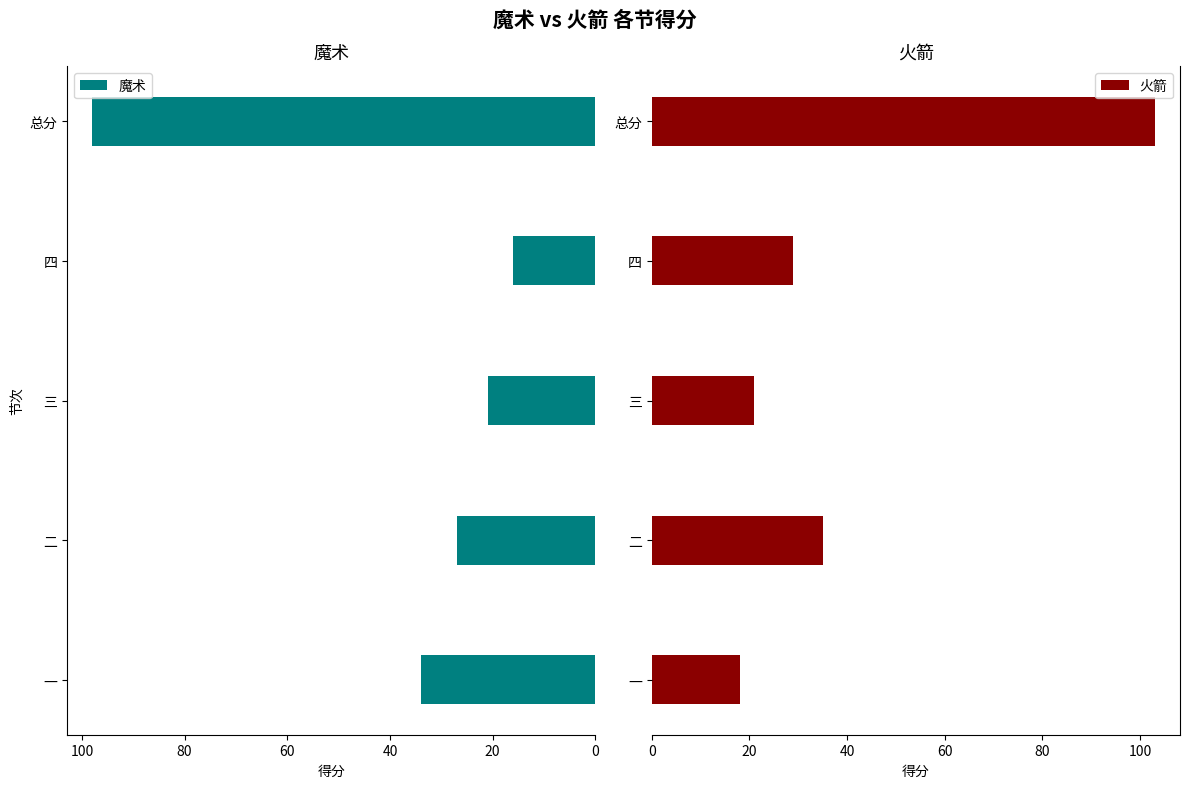

Reading right to left, list all the values displayed in this chart.

魔术: 98	16	21	27	34
火箭: 103	29	21	35	18